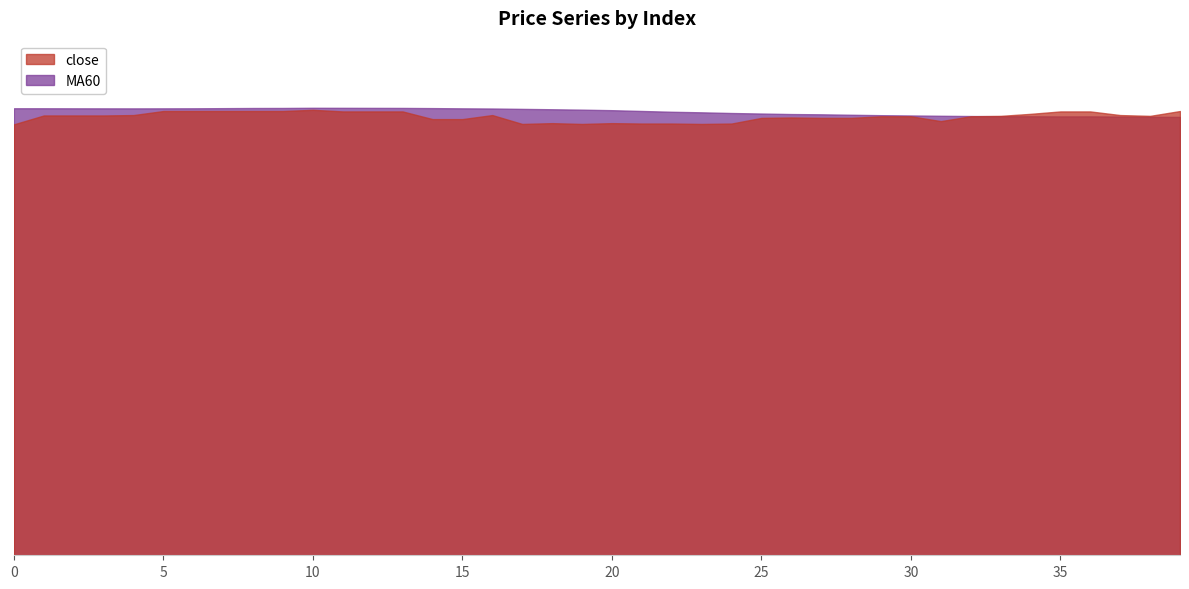

Reading left to right, transcribe all the data shown in this chart.

close: 10.7	10.9	10.9	10.9	10.9	11.0	11.0	11.0	11.0	11.0	11.0	11.0	11.0	11.0	10.8	10.8	10.9	10.7	10.7	10.7	10.7	10.7	10.7	10.7	10.7	10.8	10.8	10.8	10.8	10.9	10.9	10.8	10.9	10.9	10.9	11.0	11.0	10.9	10.9	11.0
MA60: 11.1	11.1	11.1	11.1	11.1	11.1	11.1	11.1	11.1	11.1	11.1	11.1	11.1	11.1	11.1	11.1	11.1	11.1	11.0	11.0	11.0	11.0	11.0	11.0	11.0	10.9	10.9	10.9	10.9	10.9	10.9	10.9	10.9	10.9	10.9	10.9	10.9	10.9	10.9	10.9